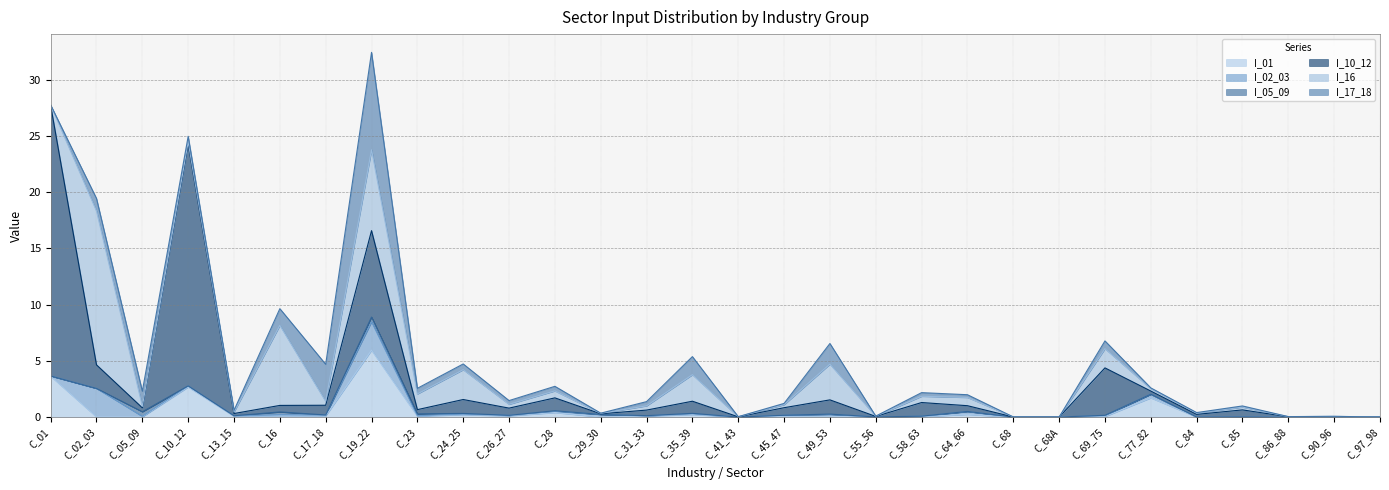

How many values in I_05_09 are above zero?

28